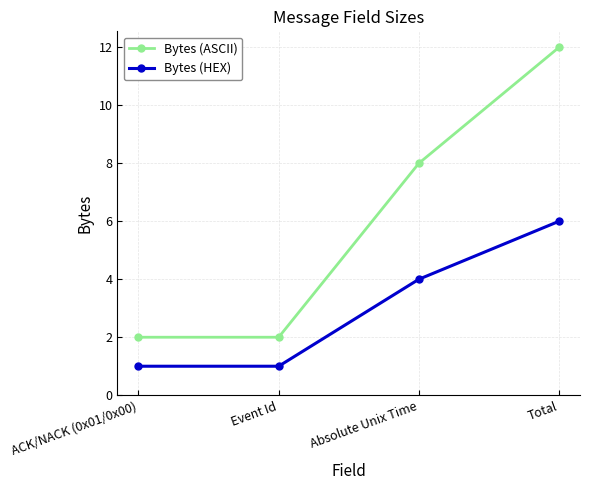

Which series has the largest range (max minus min)?

Bytes (ASCII)